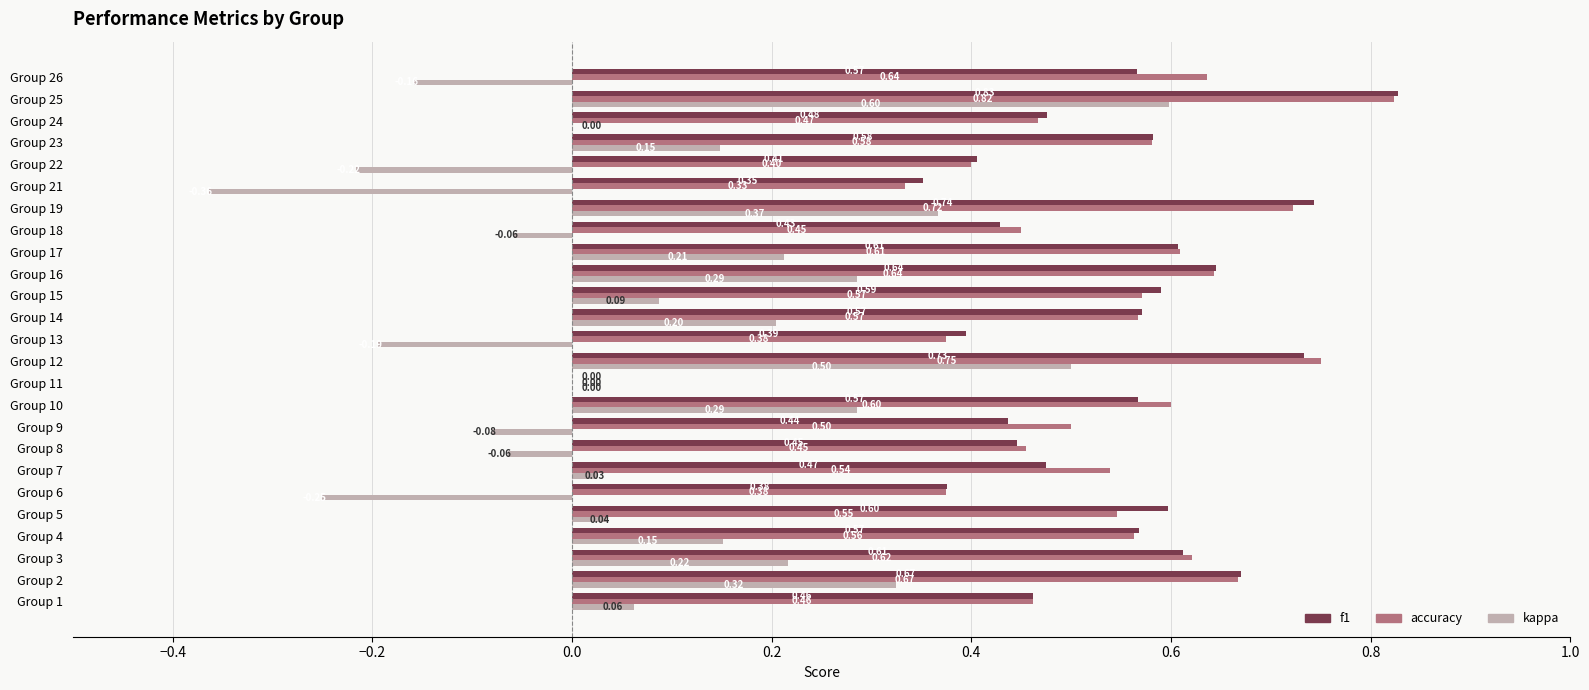

Which series has the largest total across all categories?

accuracy